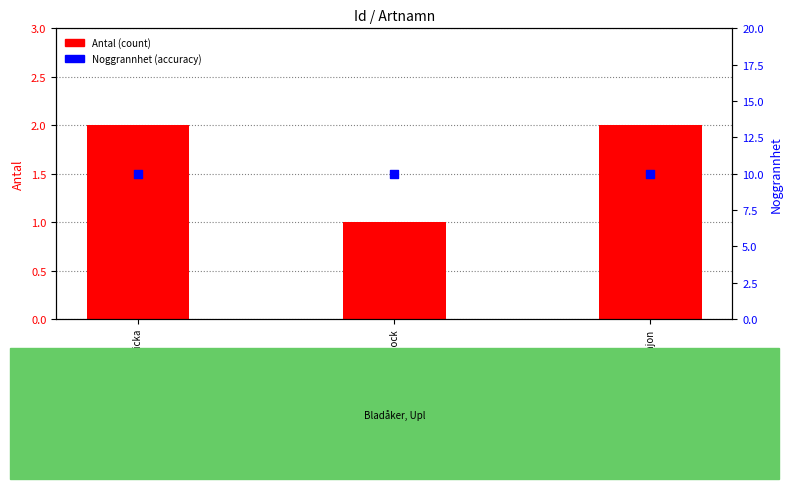

Which series has the largest total across all categories?

Noggrannhet (accuracy)